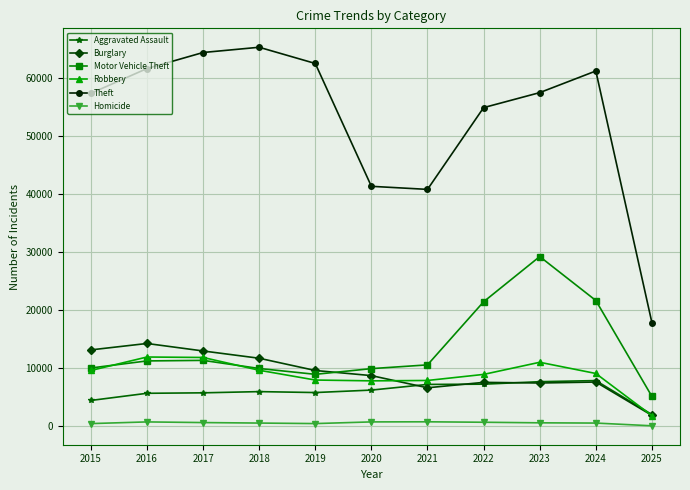

Rank the series by their maximum value, from highest to lowest.

Theft, Motor Vehicle Theft, Burglary, Robbery, Aggravated Assault, Homicide